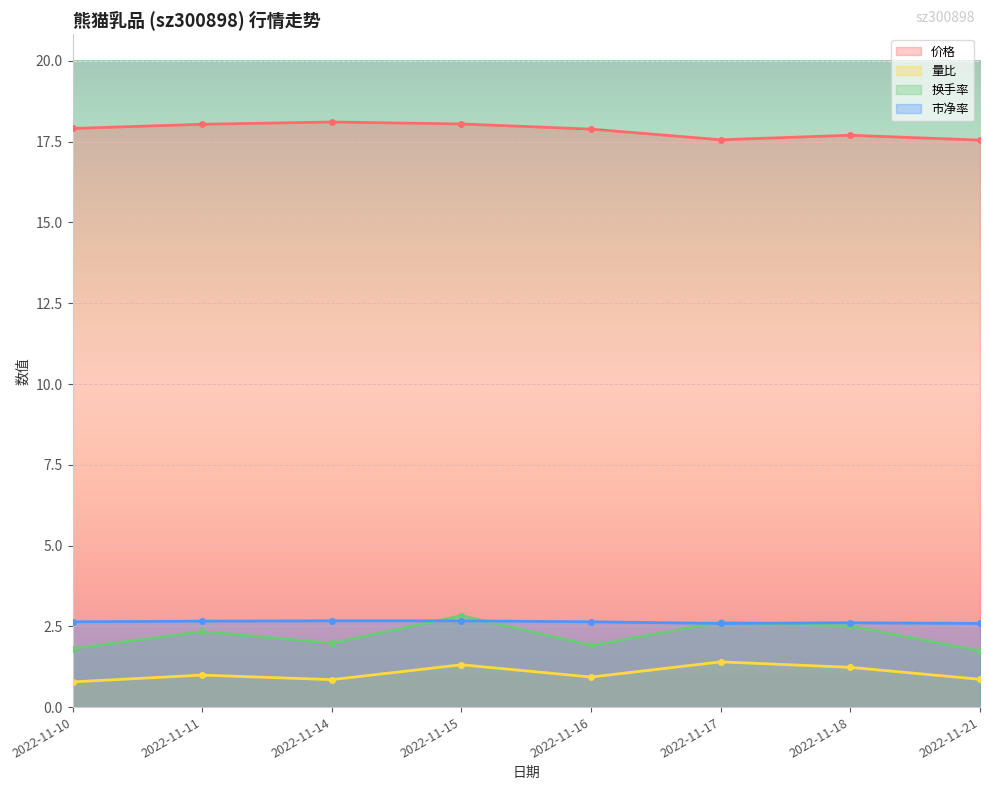

True or false: 价格 and 换手率 intersect in this chart.

False